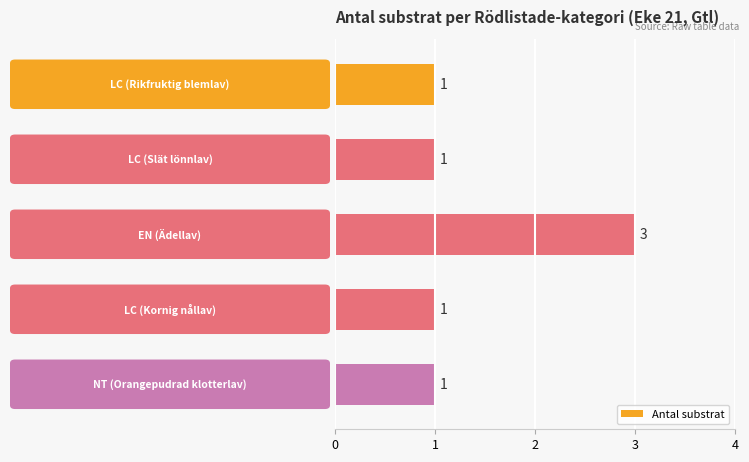

What is the sum of all values?

7